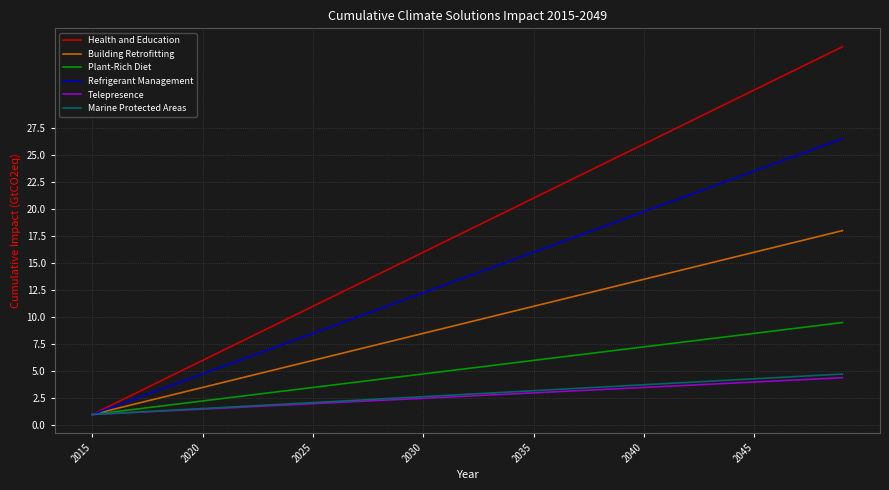

Which series has the largest total across all categories?

Health and Education